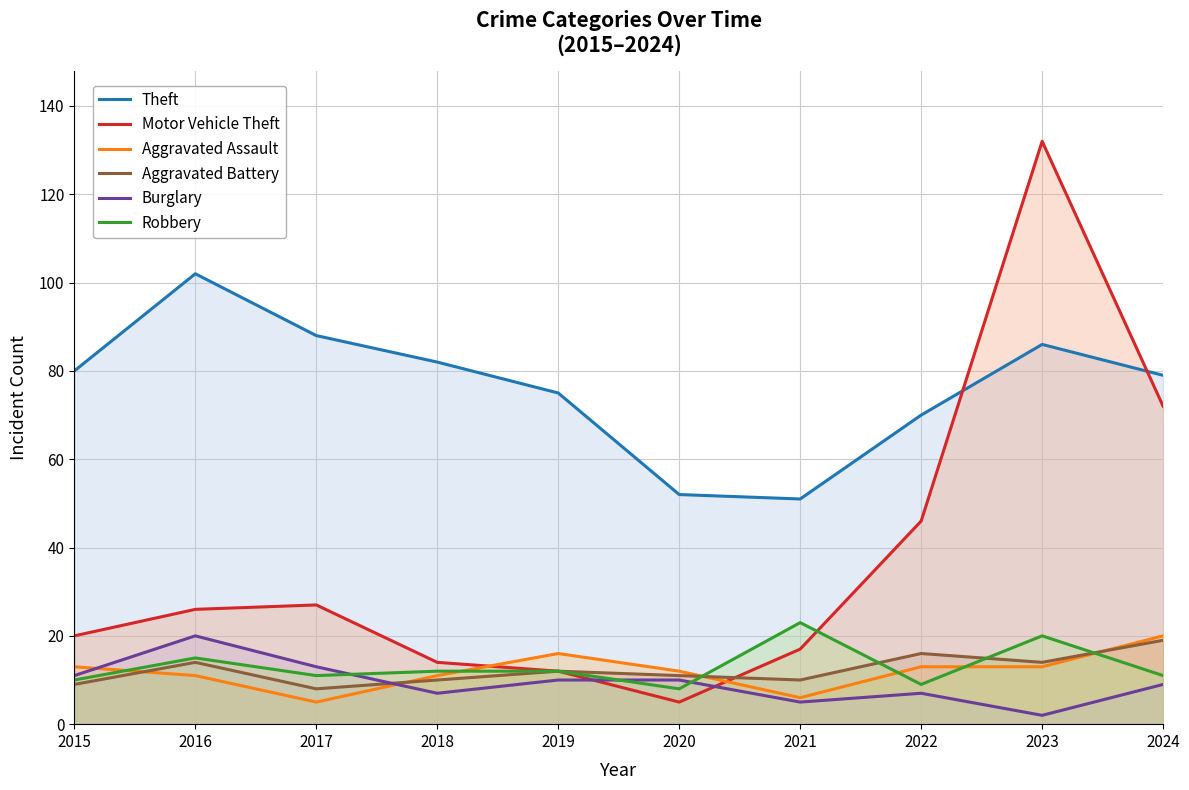

Where do Aggravated Assault and Burglary first cross each other?

2015 and 2016